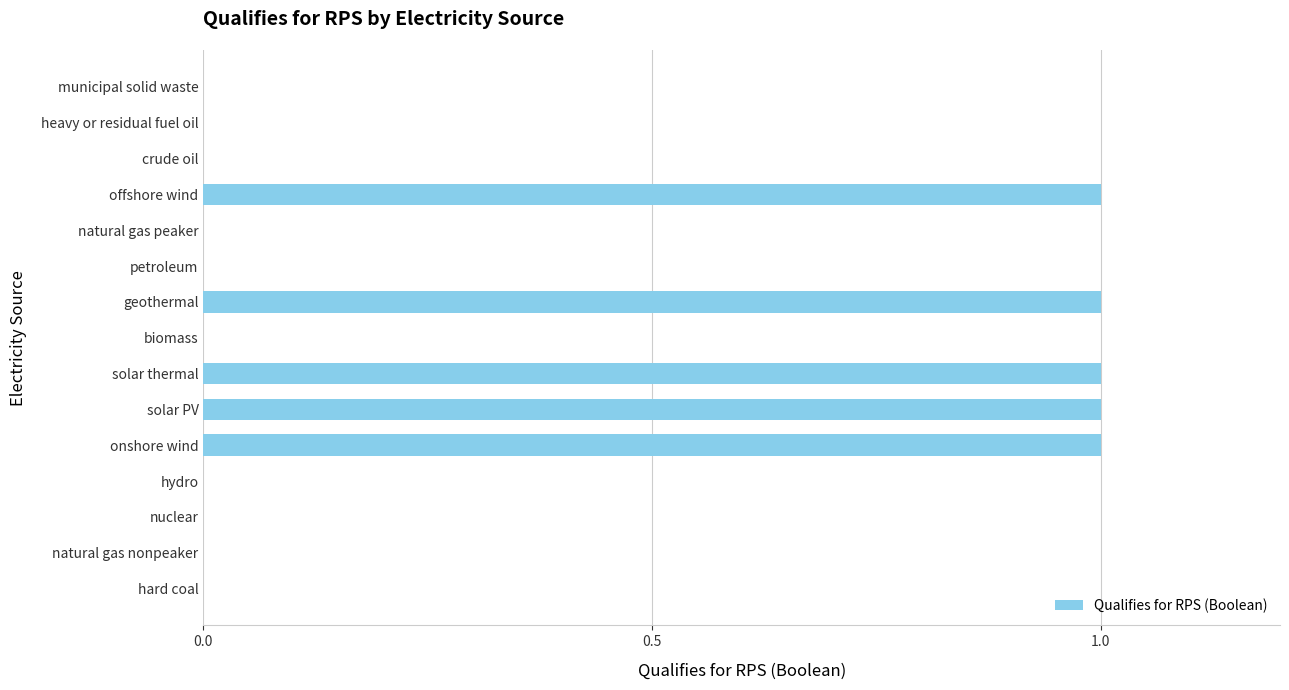

What is the sum of all values?

5